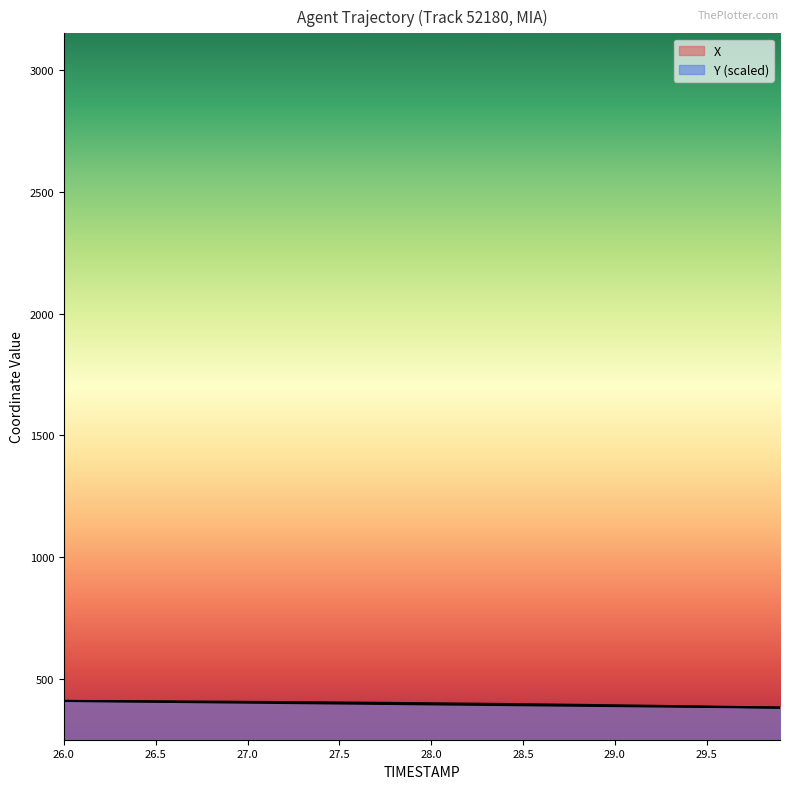

The Y series shows 405.9 at 27.0. True or false?

True